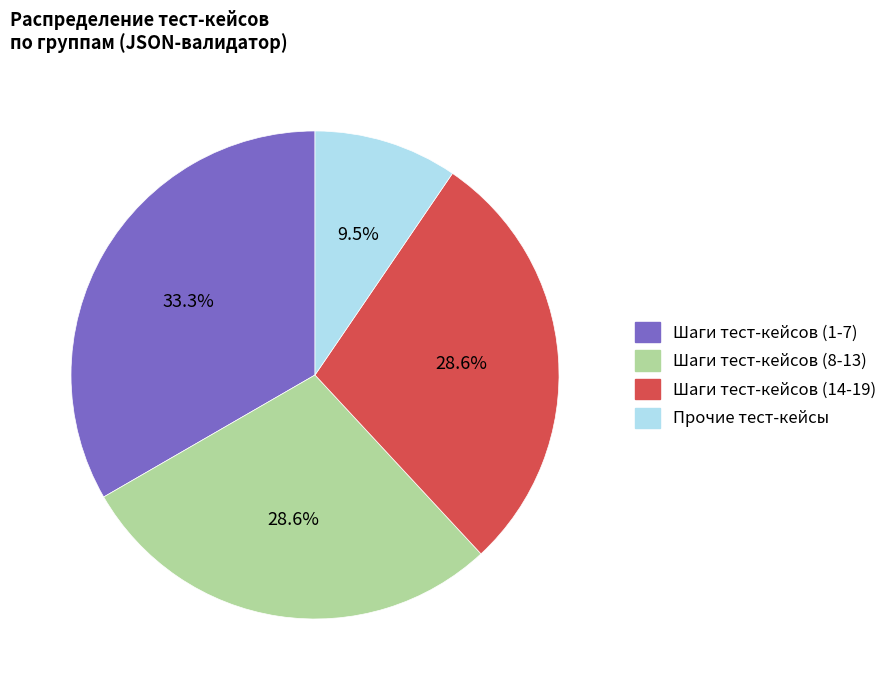

Is there any slice that represents more than half of the pie?

No